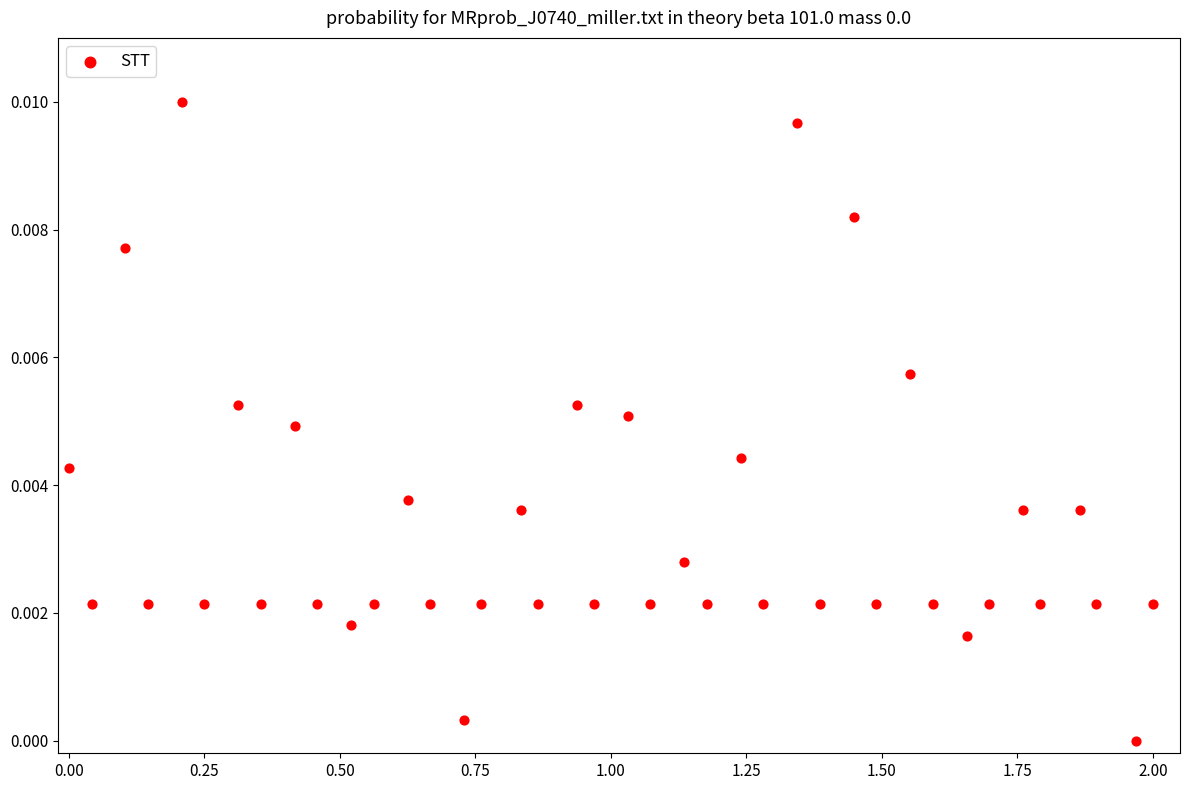

What is the range of X values (max minus min)?

2.0